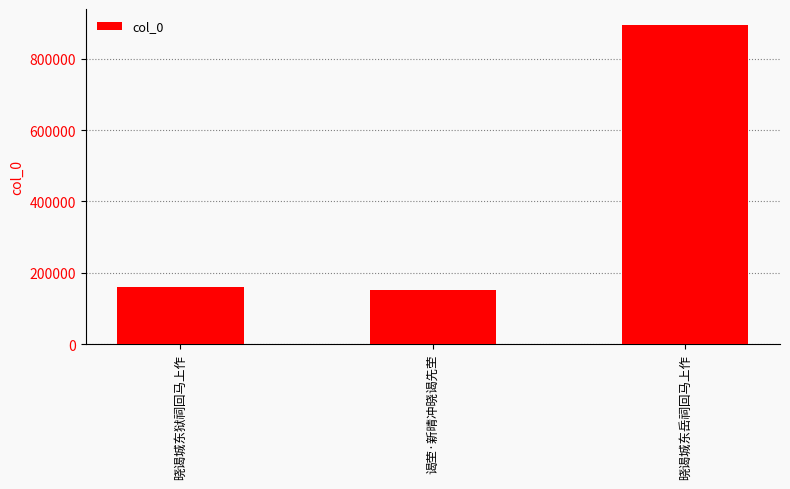

What is the value of the 3rd bar from the left?

894271